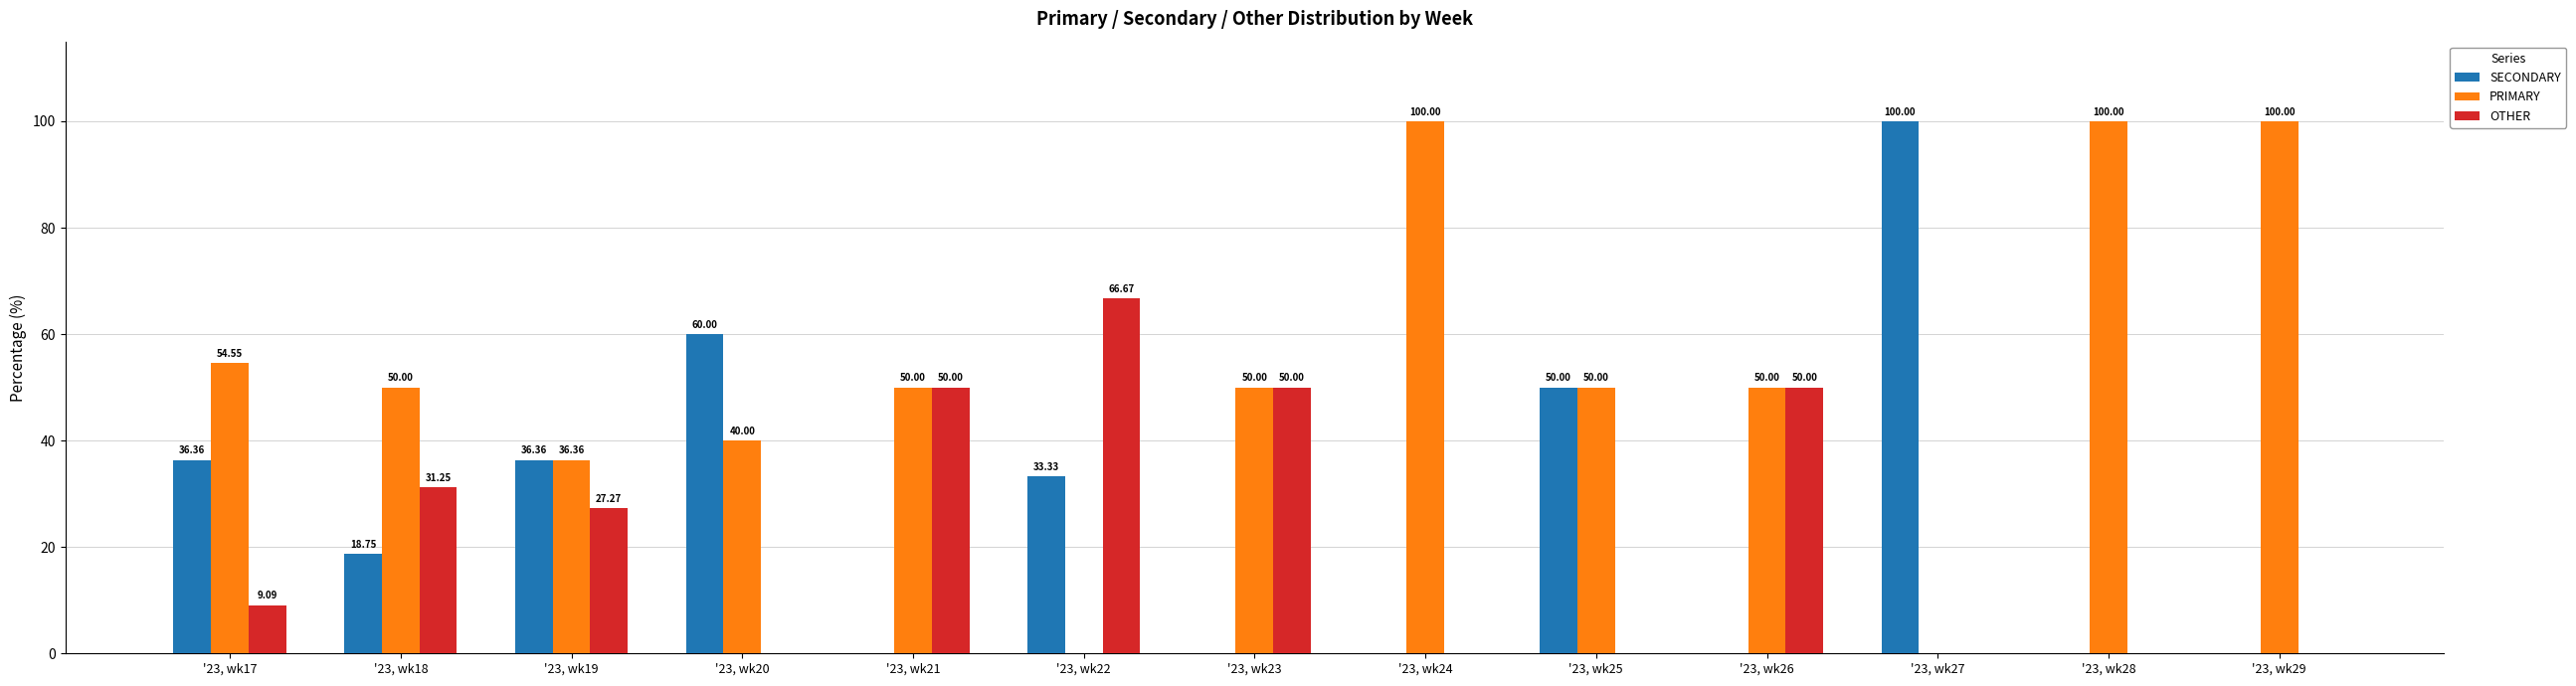

What is the sum of all SECONDARY values?

334.8